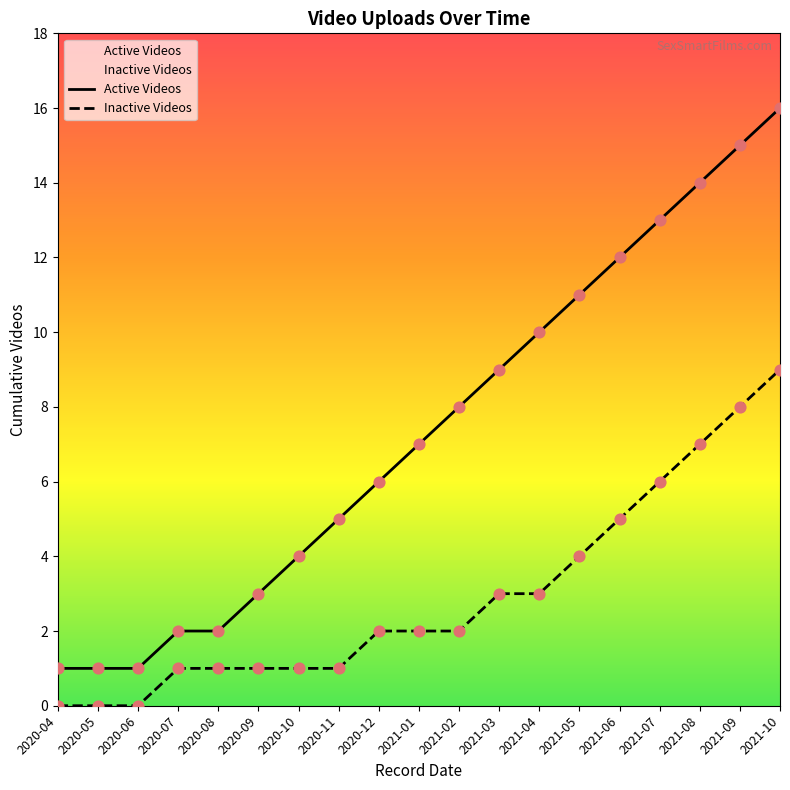

Is the value of Active Videos at 2020-10 greater than the value of Inactive Videos at 2021-02?

Yes